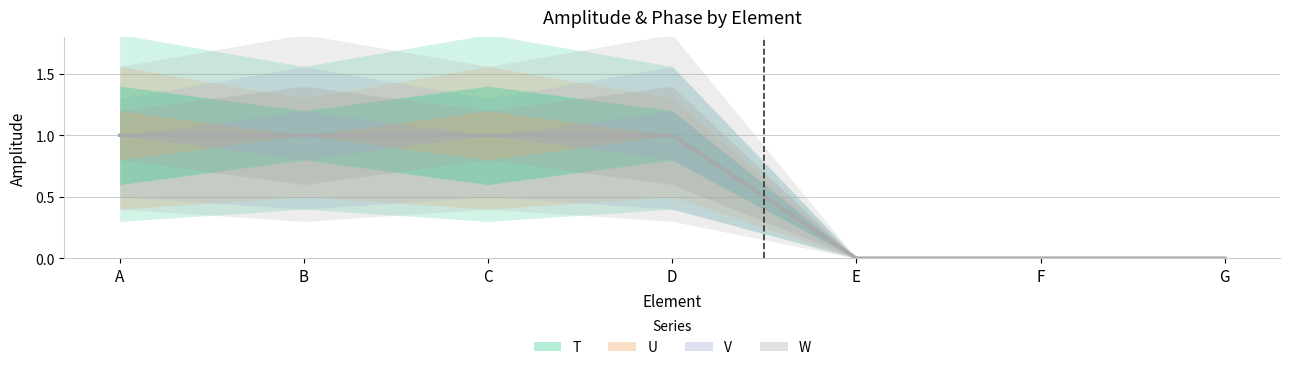

Which has a higher value, C or D?

C